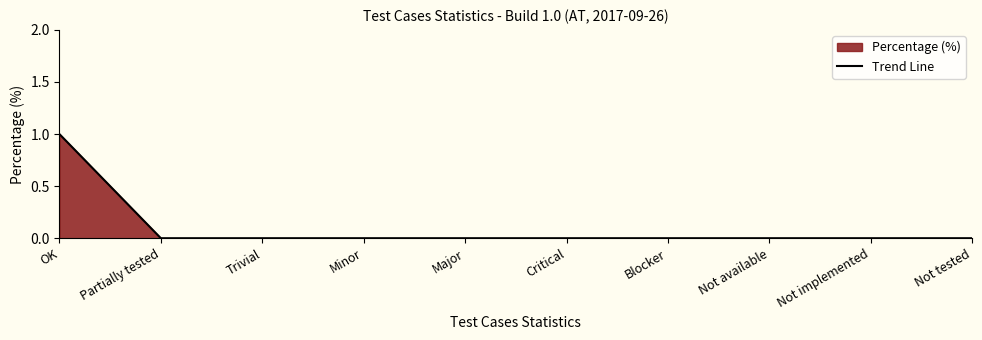

How many values exceed 0?

1